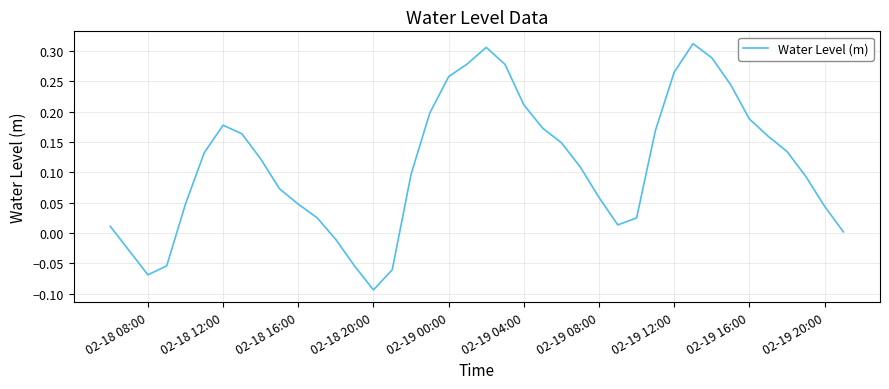

What is the difference between the maximum and minimum values?

0.4